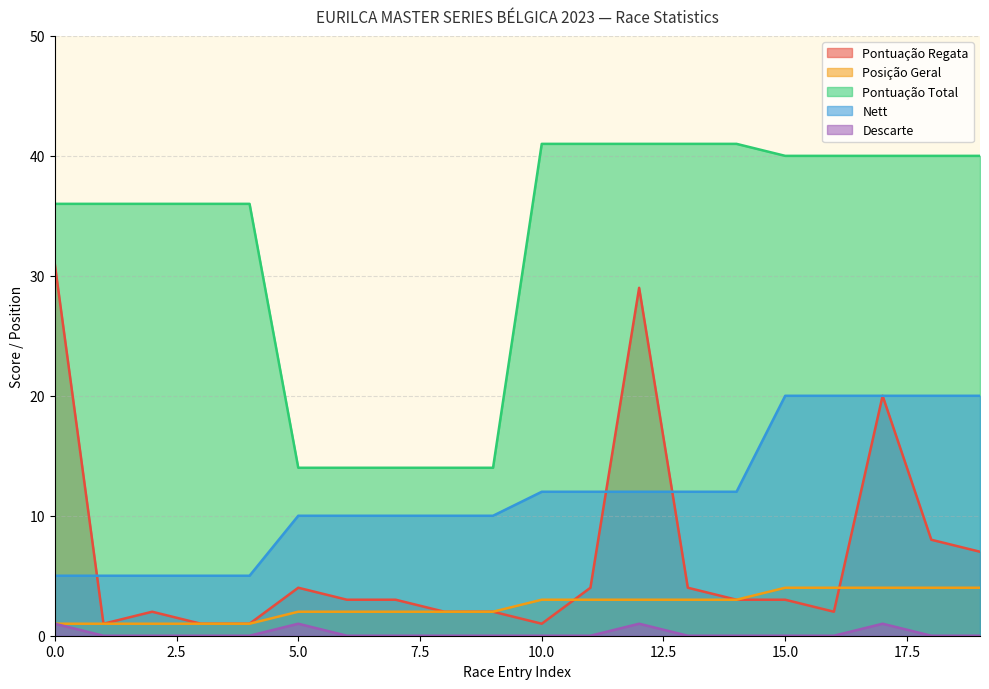

What are all the series names shown in the legend?

Pontuação Regata, Posição Geral, Pontuação Total, Nett, Descarte